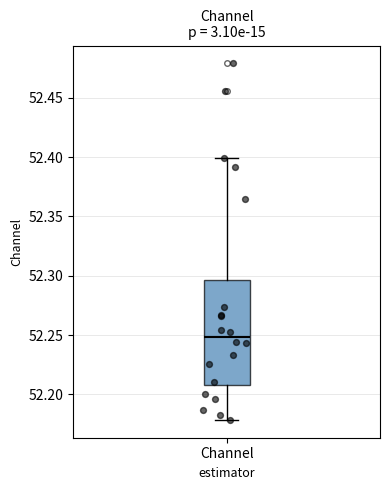

Transcribe this box plot: give where the median line is, the range the box spans, and where the two whiskers end, as read against the y-axis. The values are not printed on the chart, so give them approximately, as read against the axis.

median 52.250, box 52.210 to 52.295, whiskers 52.180 to 52.400